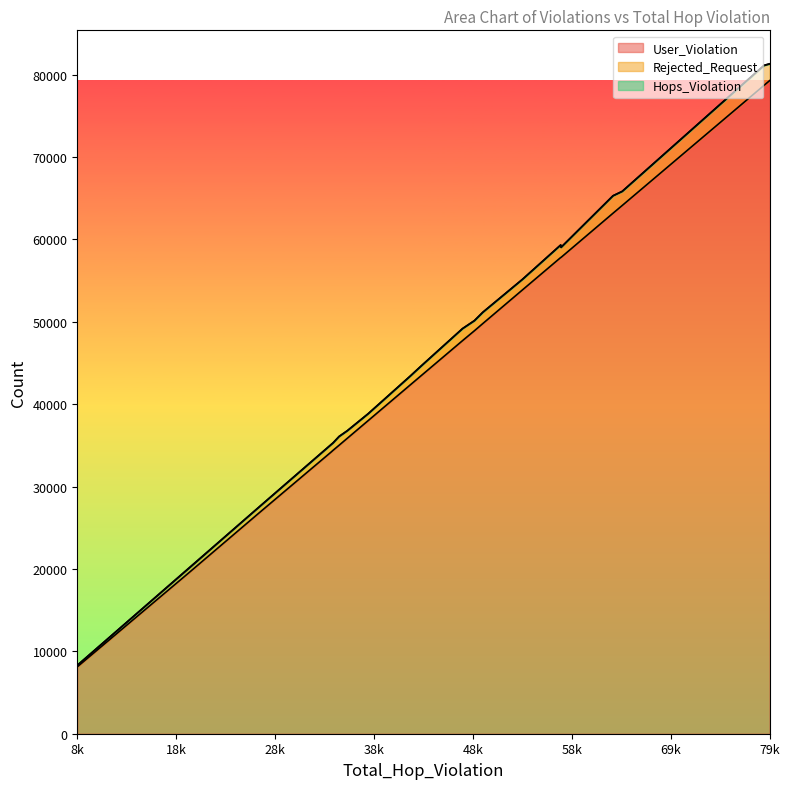

Rank the series by their maximum value, from highest to lowest.

User_Violation, Rejected_Request, Hops_Violation